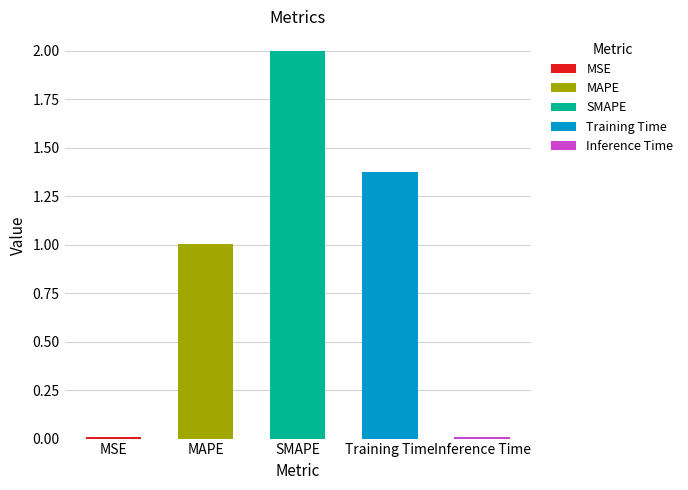

What is the average value?

0.9